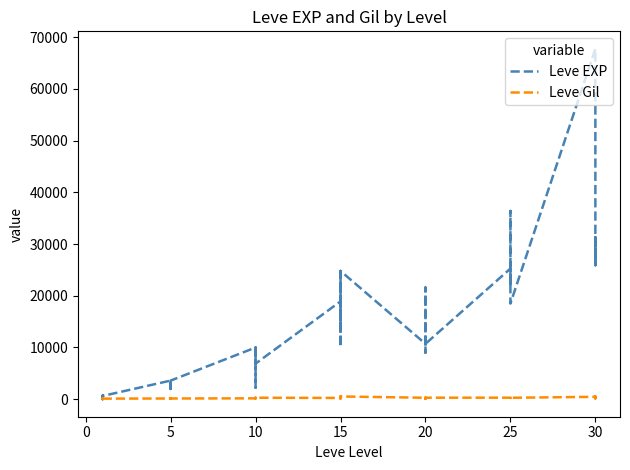

True or false: Leve Gil has a value of 173 at 15.

True